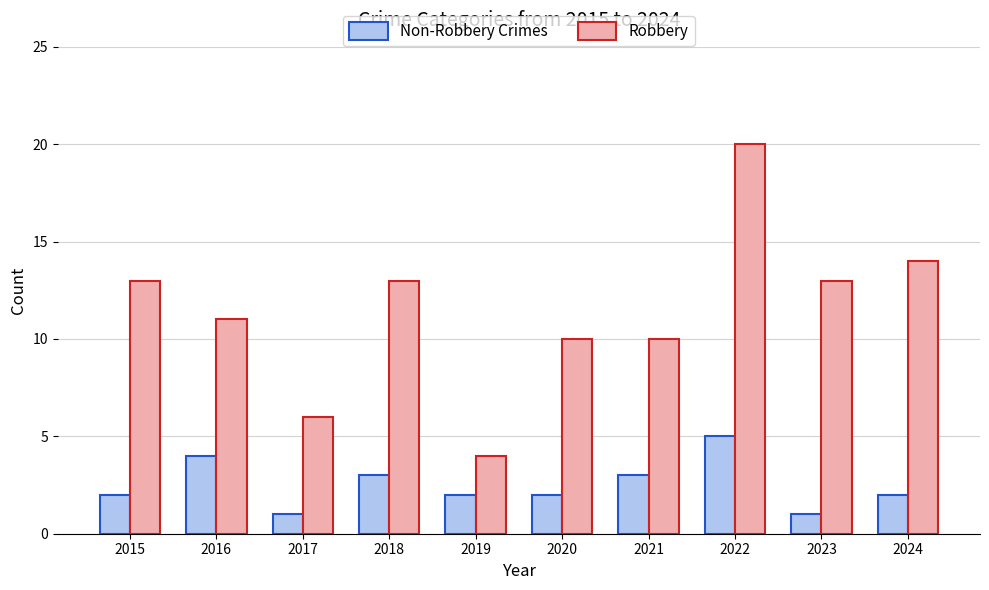

At which label does Non-Robbery Crimes reach its peak?

2022